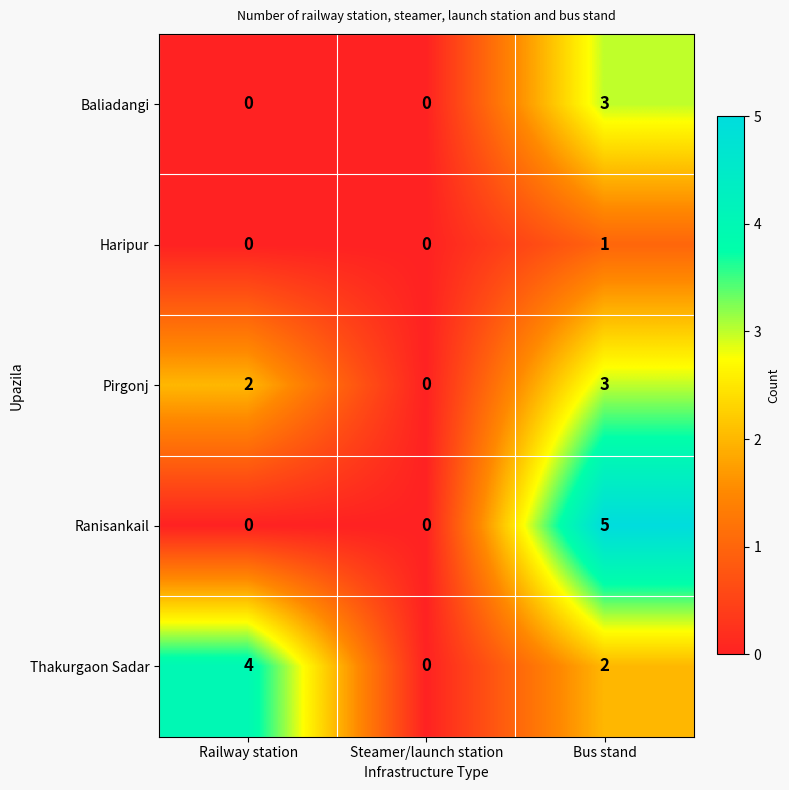

Reading left to right, list all the values displayed in this chart.

Baliadangi: Railway station=0	Steamer/launch station=0	Bus stand=3
Haripur: Railway station=0	Steamer/launch station=0	Bus stand=1
Pirgonj: Railway station=2	Steamer/launch station=0	Bus stand=3
Ranisankail: Railway station=0	Steamer/launch station=0	Bus stand=5
Thakurgaon Sadar: Railway station=4	Steamer/launch station=0	Bus stand=2